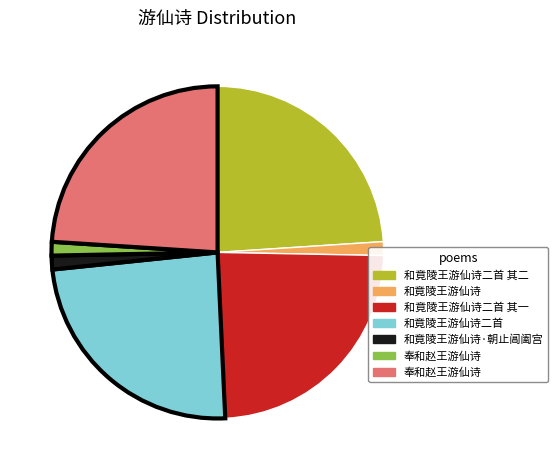

How many segments does this pie chart have?

7